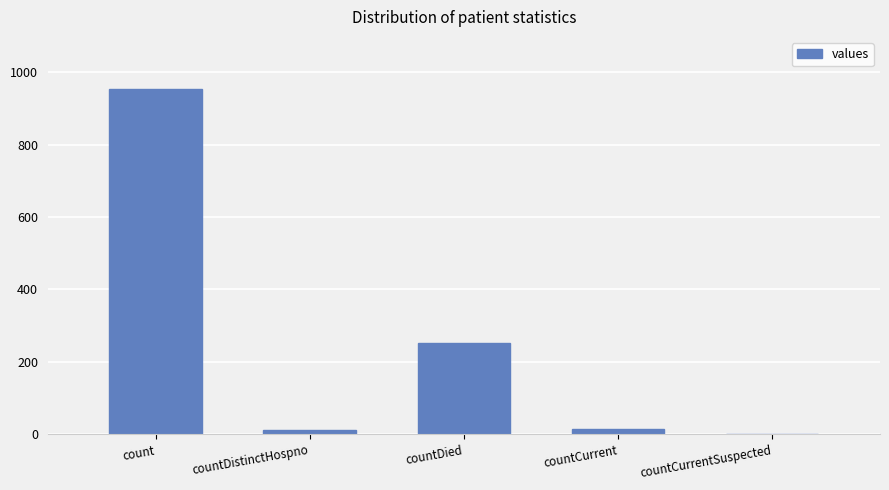

The chart shows a value of 252 at countDied. True or false?

True